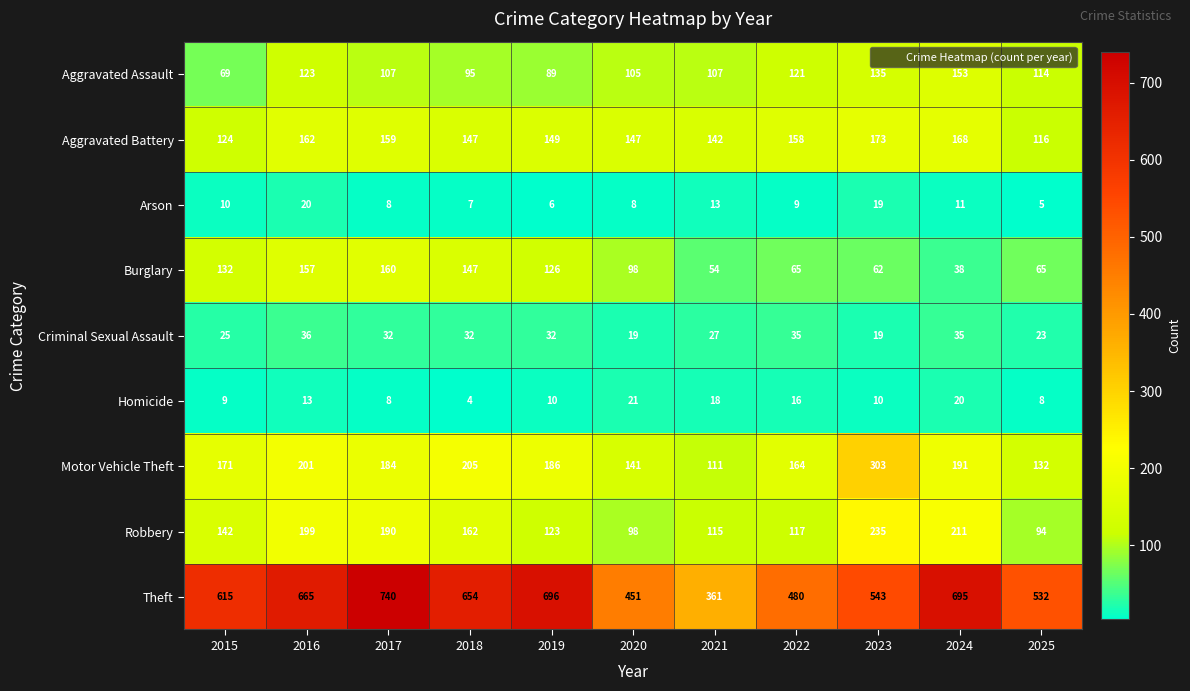

Rank the series by their maximum value, from lowest to highest.

Arson, Homicide, Criminal Sexual Assault, Aggravated Assault, Burglary, Aggravated Battery, Robbery, Motor Vehicle Theft, Theft